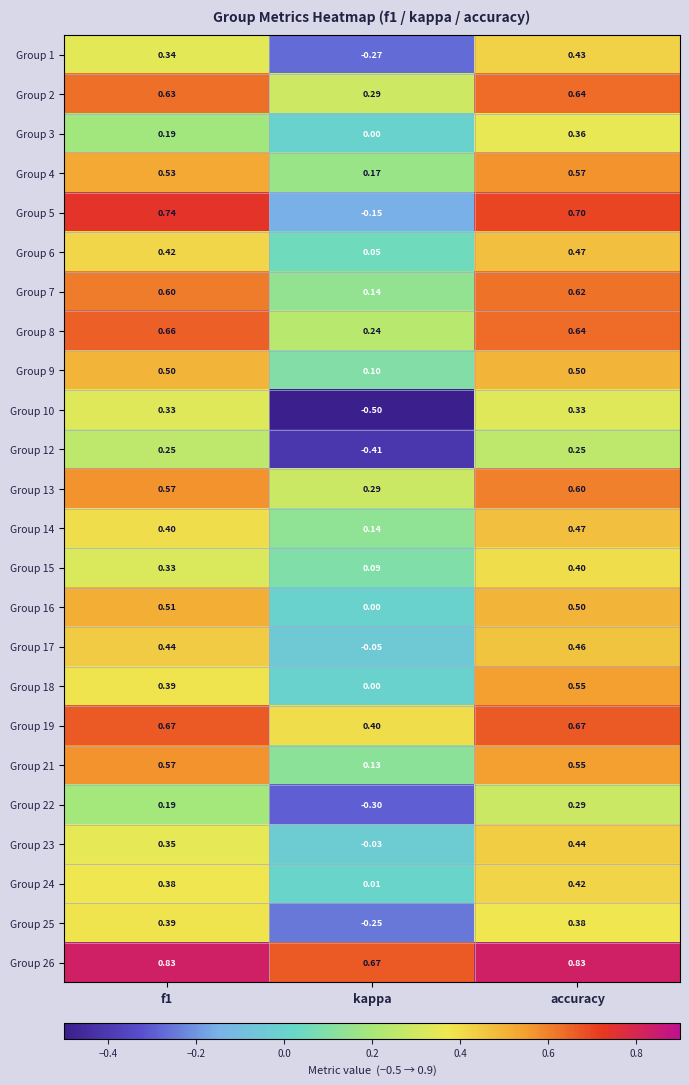

Where is Group 26 nearest to the value 0?

kappa